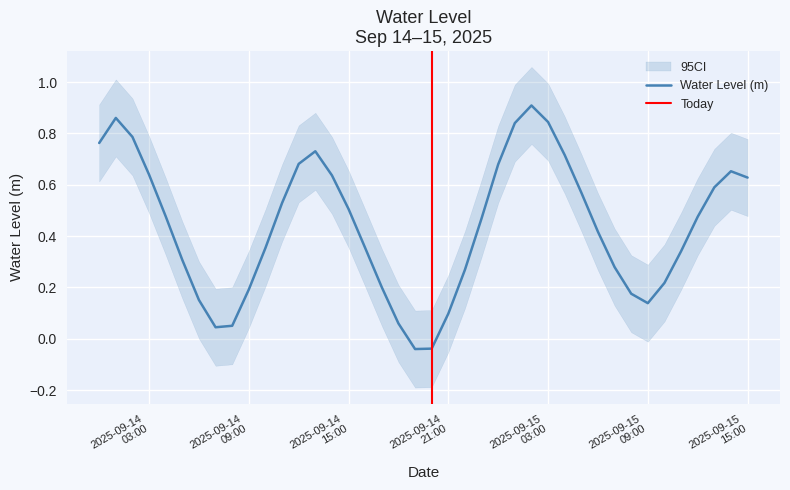

The value at 2025-09-15 08:00:00 is 0.2. True or false?

False